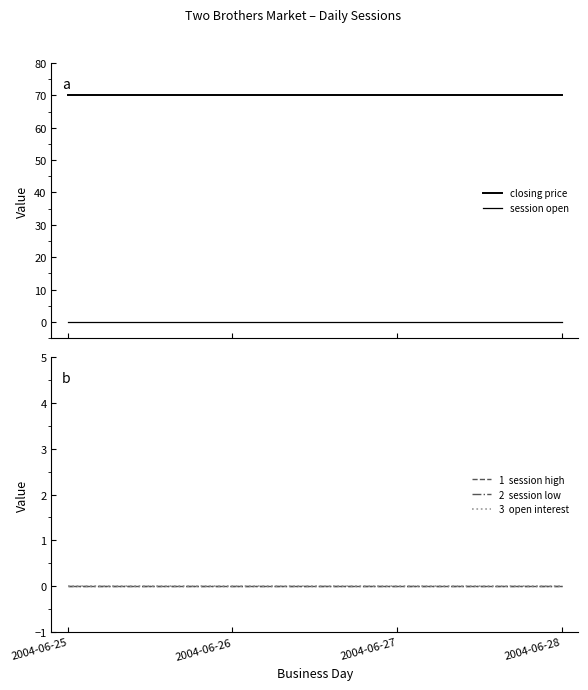

How many series are shown in this chart?

5